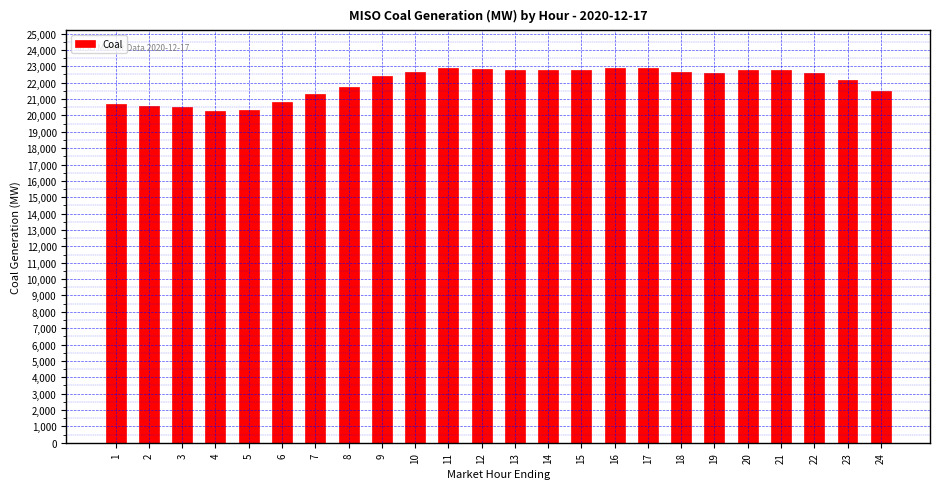

What is the sum of the values at 1 and 8?

42468.2